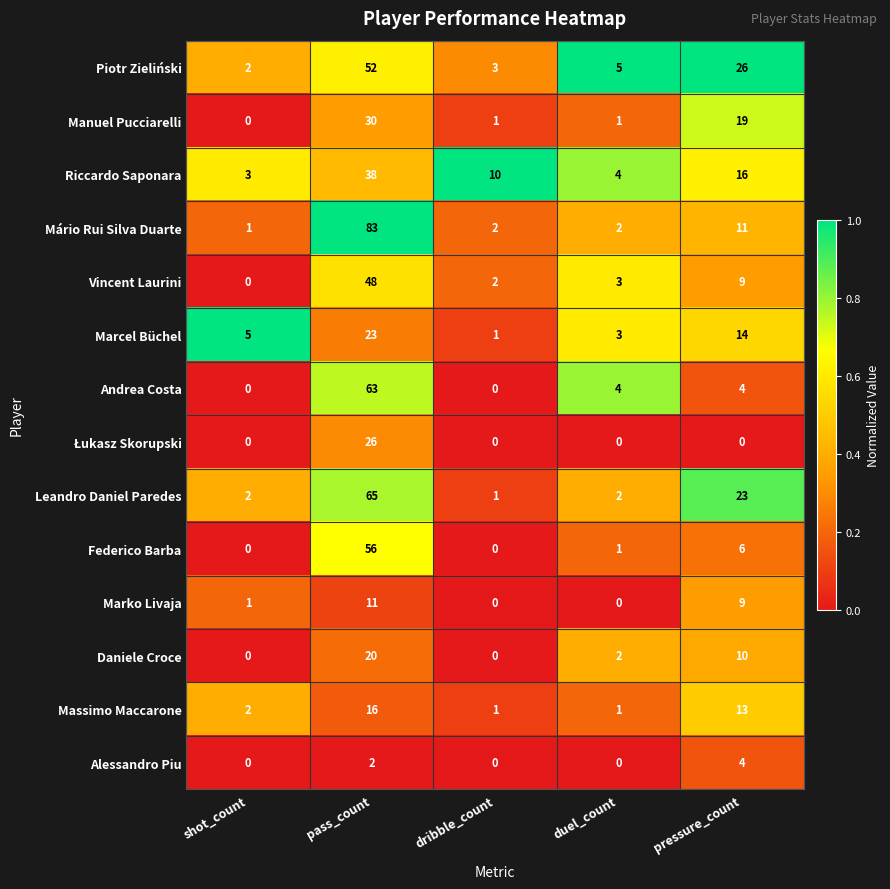

True or false: Andrea Costa has a value of 0 at dribble_count.

True